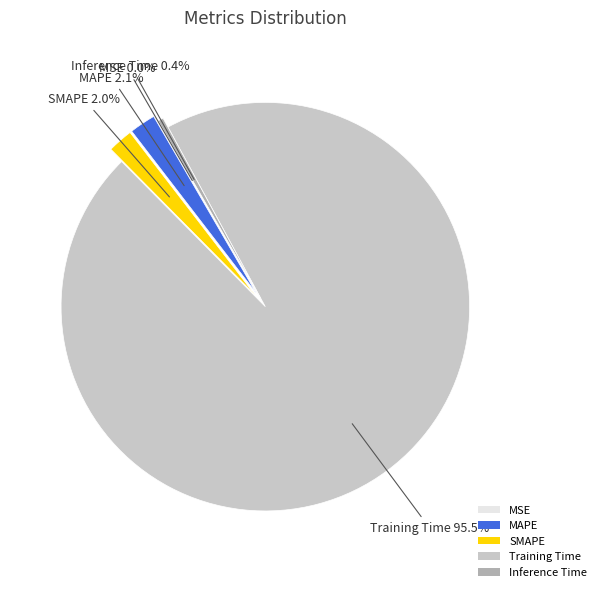

Which slice represents more than half of the pie?

Training Time